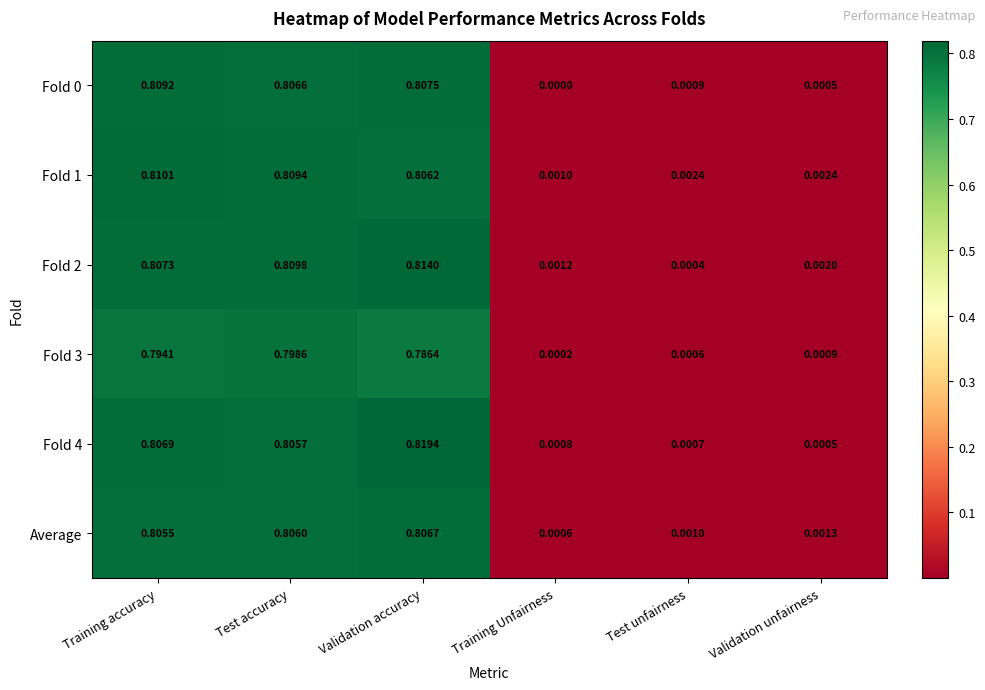

At how many categories does at least one series exceed 0?

6